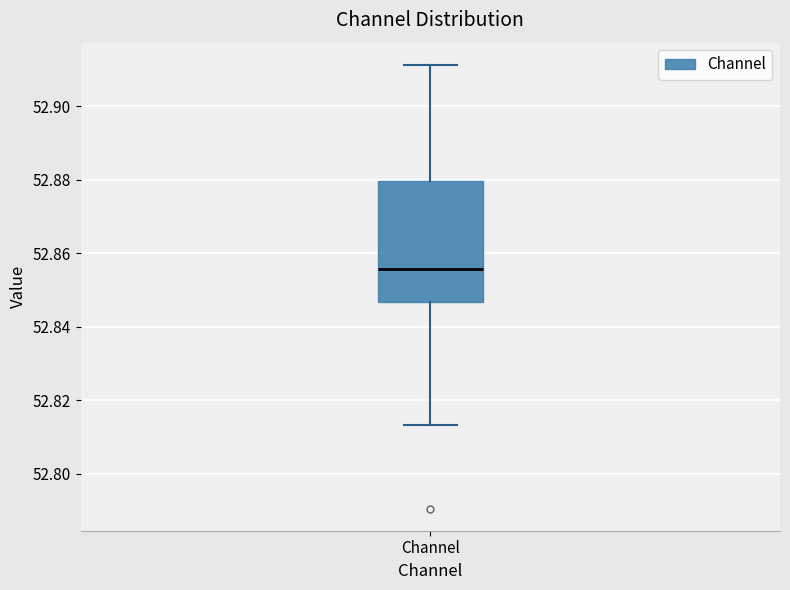

Transcribe this box plot: give where the median line is, the range the box spans, and where the two whiskers end, as read against the y-axis. The values are not printed on the chart, so give them approximately, as read against the axis.

median 52.856, box 52.846 to 52.880, whiskers 52.814 to 52.912